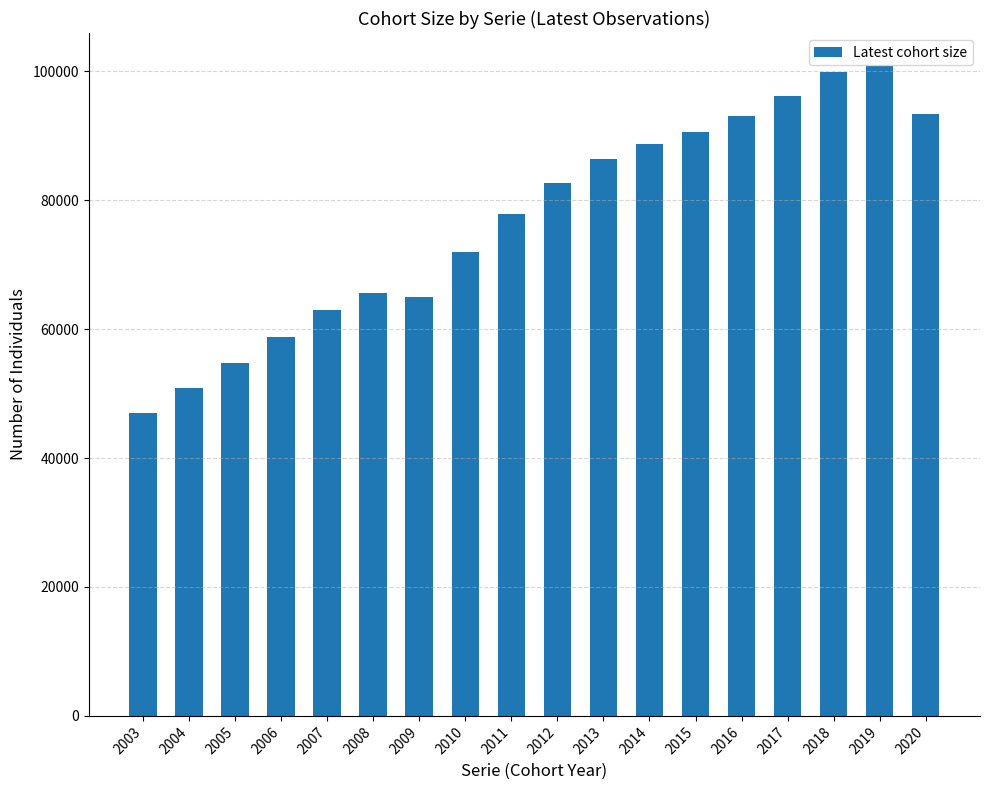

The chart shows a value of 99870 at 2018. True or false?

True